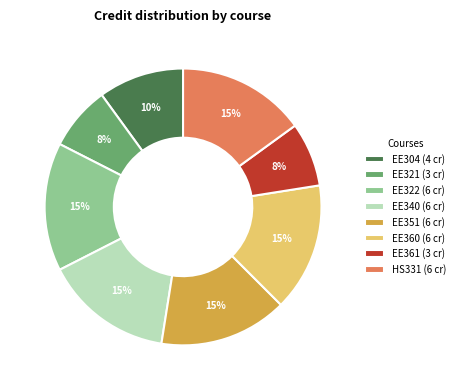

Is it true that EE360 is 15% of the pie?

True